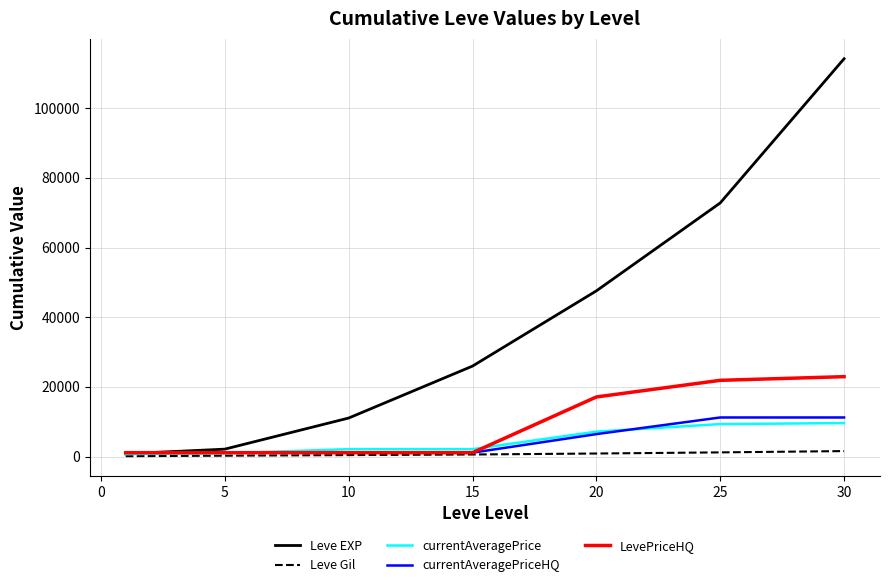

What is the average value of the currentAveragePriceHQ series?

4761.9